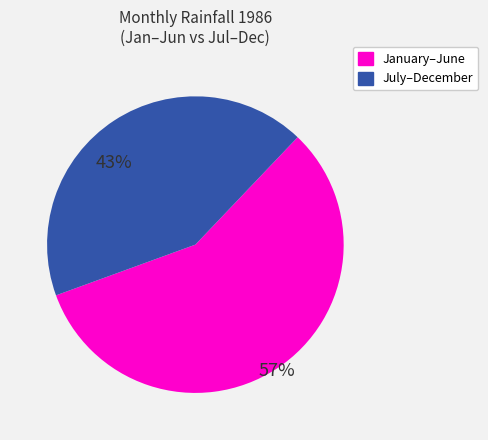

To the nearest percent, what is the average slice percentage?

50%